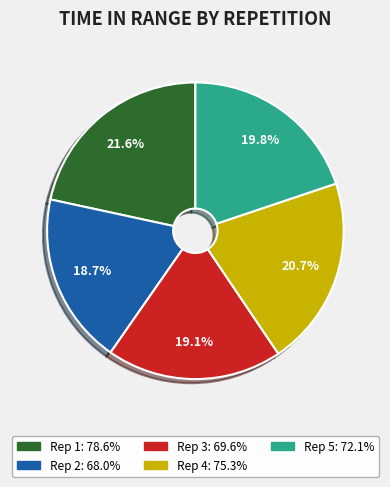

Is there any slice that represents more than half of the pie?

No